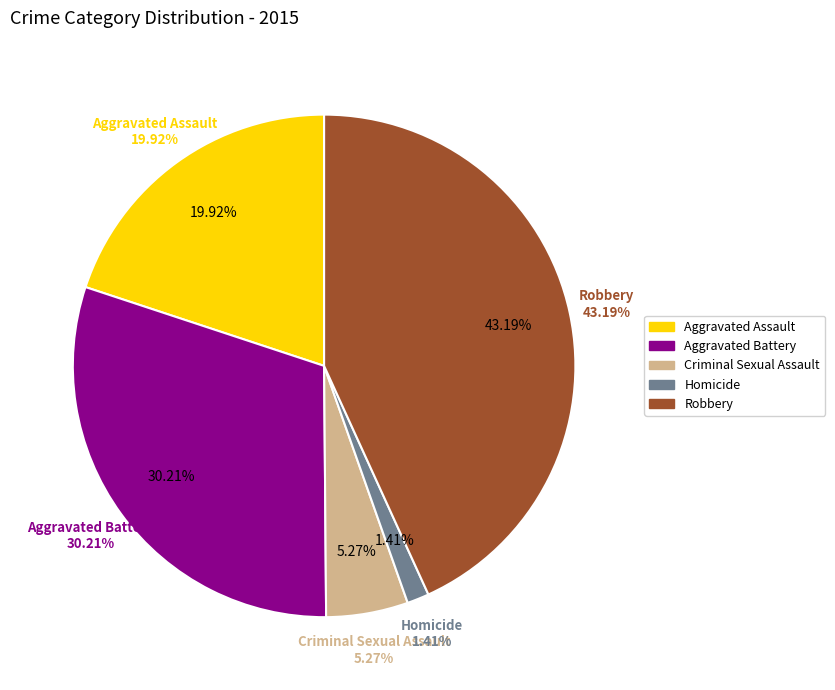

Which has a higher value, Homicide or Aggravated Assault?

Aggravated Assault